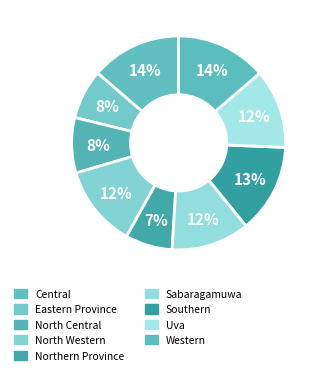

Is Southern the majority of the pie?

No